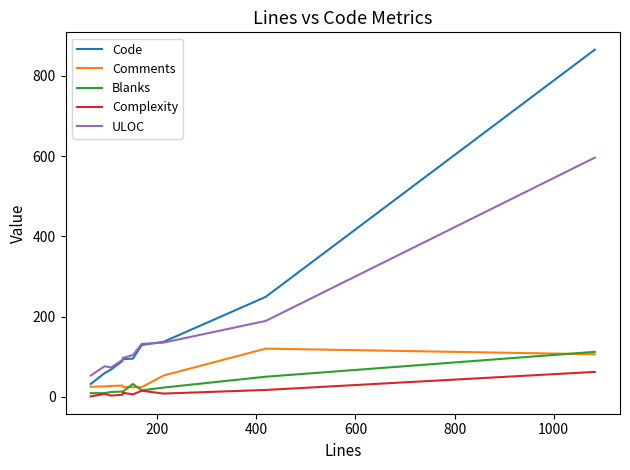

What is the lowest value of the Code series?

32